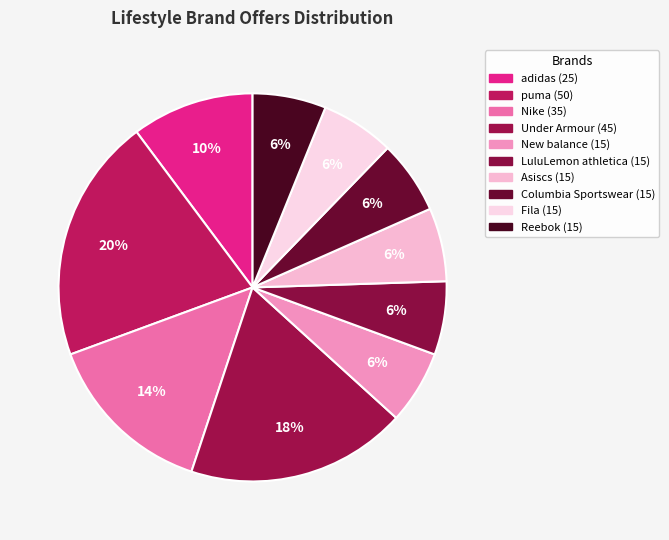

Is the sum of Nike and Fila greater than half?

No